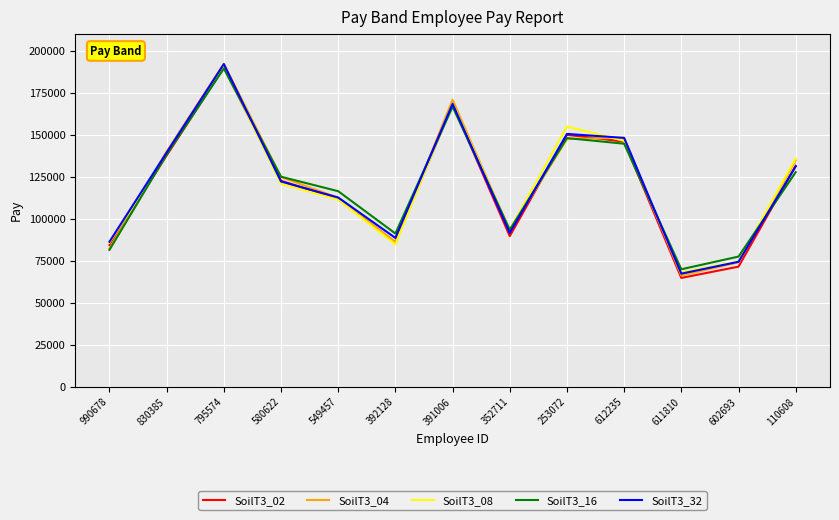

Which label corresponds to the smallest value in the chart?

611810